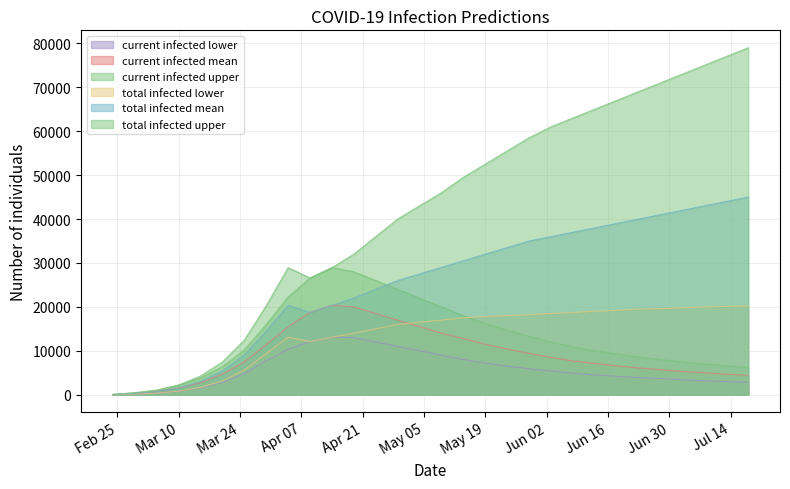

What is the difference between the second highest and second lowest values in the predicted_current_infected_upper series?

27550